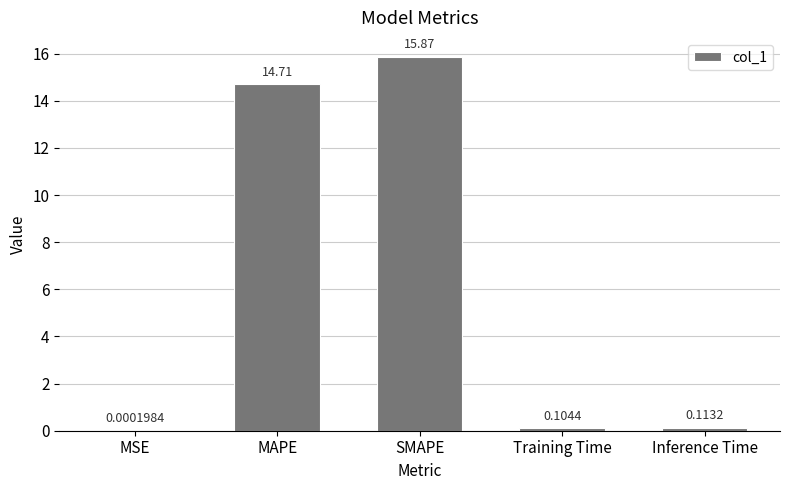

How many categories are shown in the chart?

5